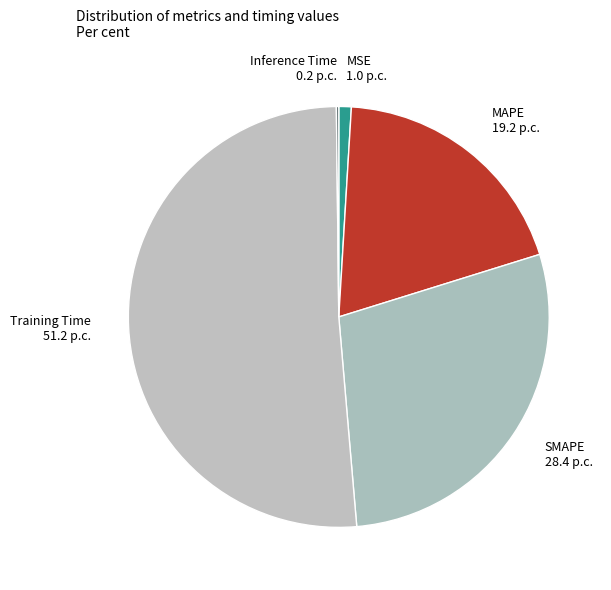

What is the largest slice in the pie chart?

Training Time